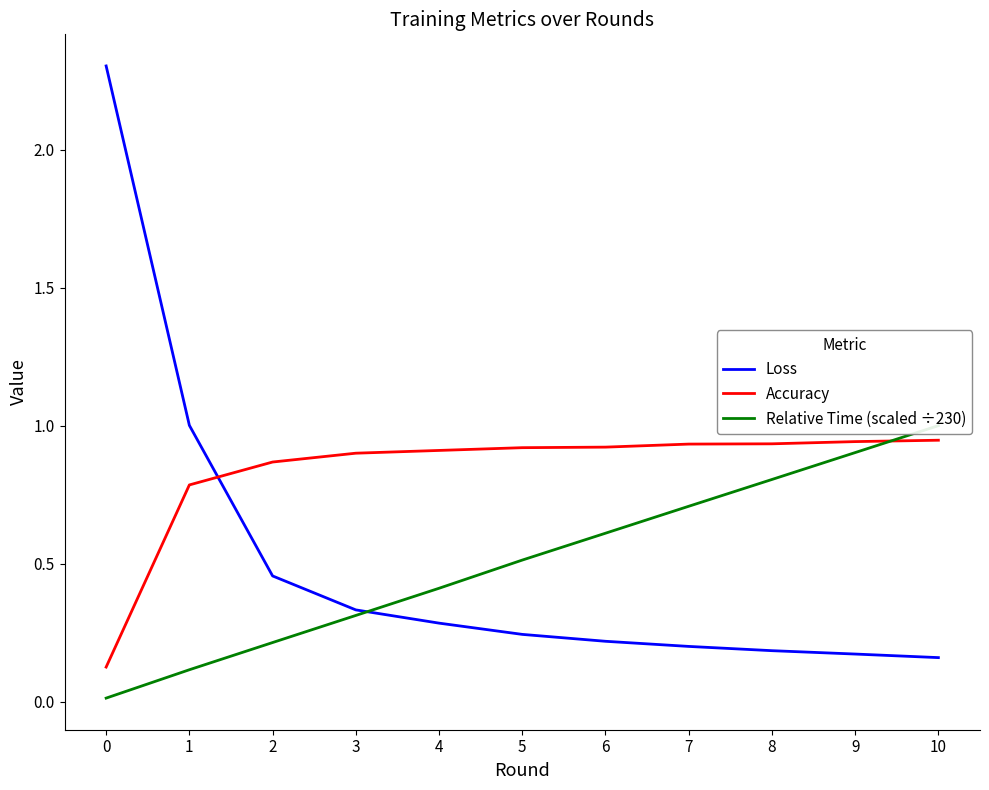

Between 7 and 10, which series saw the biggest shift?

Relative Time (scaled ÷230)